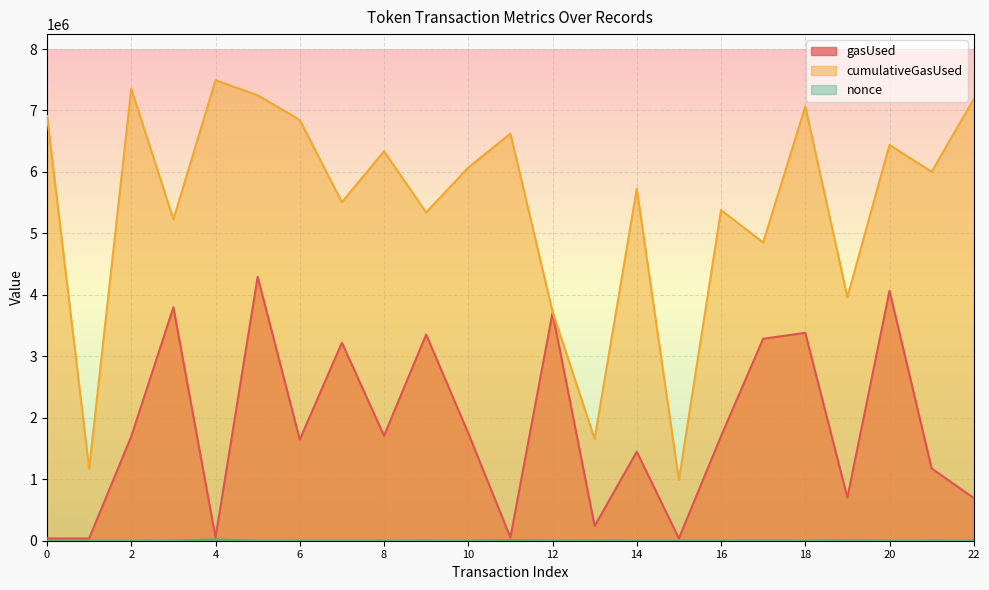

At which label does gasUsed first exceed 1697724?

3